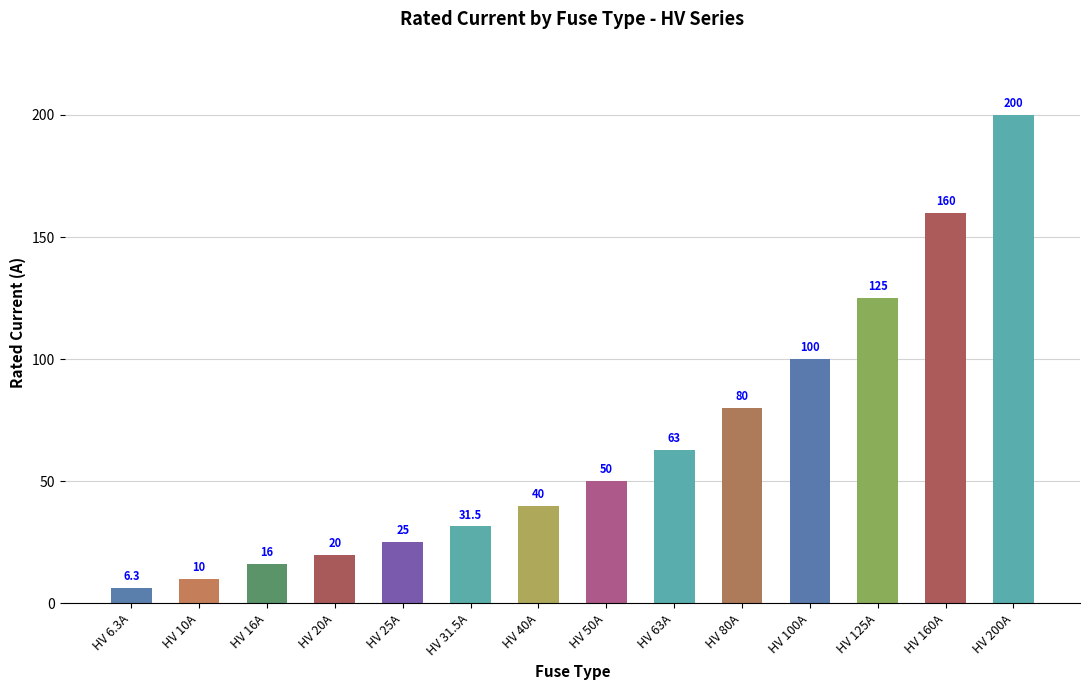

The chart shows a value of 18.7 at HV 50A. True or false?

False